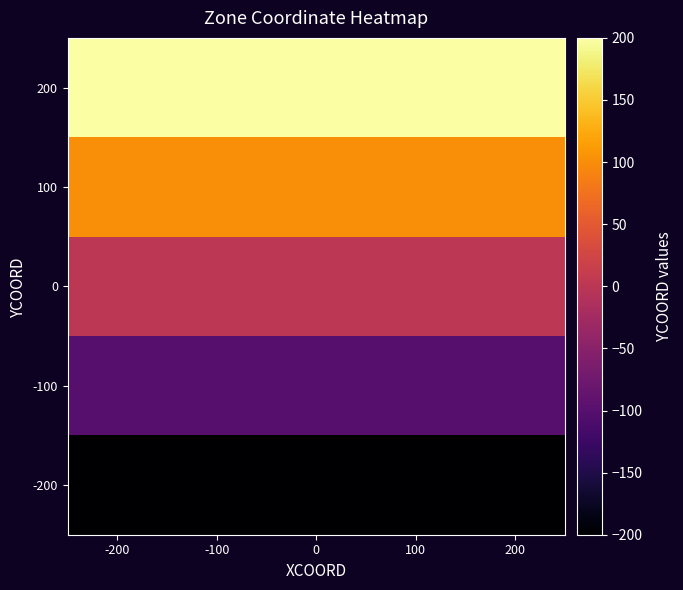

Reading right to left, what are all the values shown in this chart?

200: 200=200	100=200	0=200	-100=200	-200=200
100: 200=100	100=100	0=100	-100=100	-200=100
0: 200=0	100=0	0=0	-100=0	-200=0
-100: 200=-100	100=-100	0=-100	-100=-100	-200=-100
-200: 200=-200	100=-200	0=-200	-100=-200	-200=-200